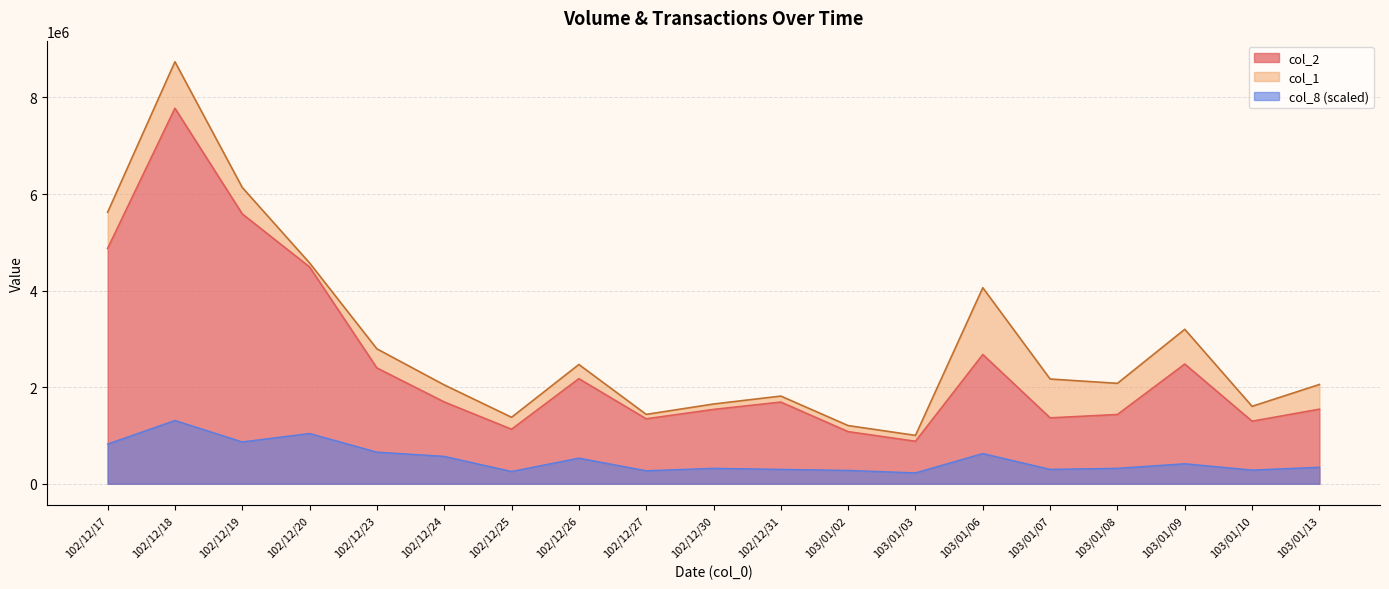

What is the label of the 14th point from the left?

103/01/06